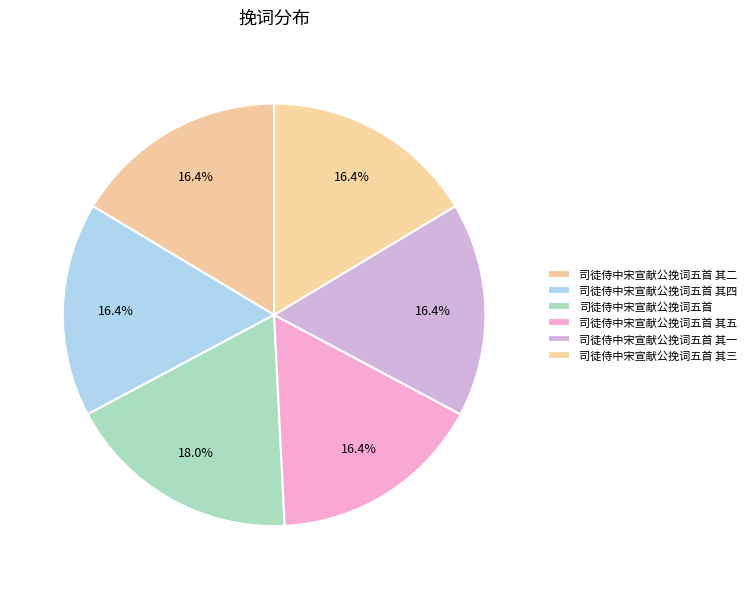

Count the number of slices in the pie.

6